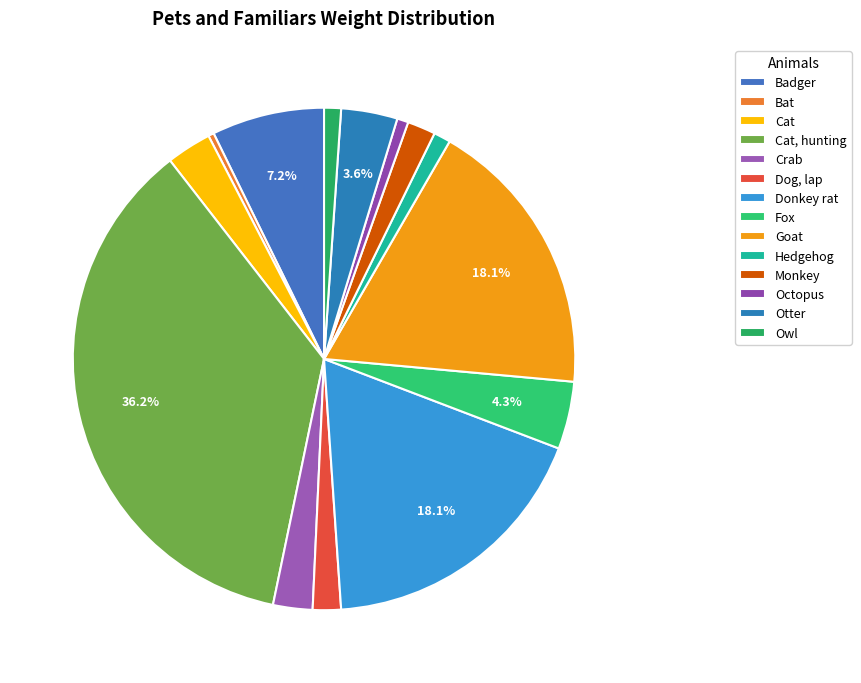

To the nearest percent, what percentage of the pie is Hedgehog?

1%